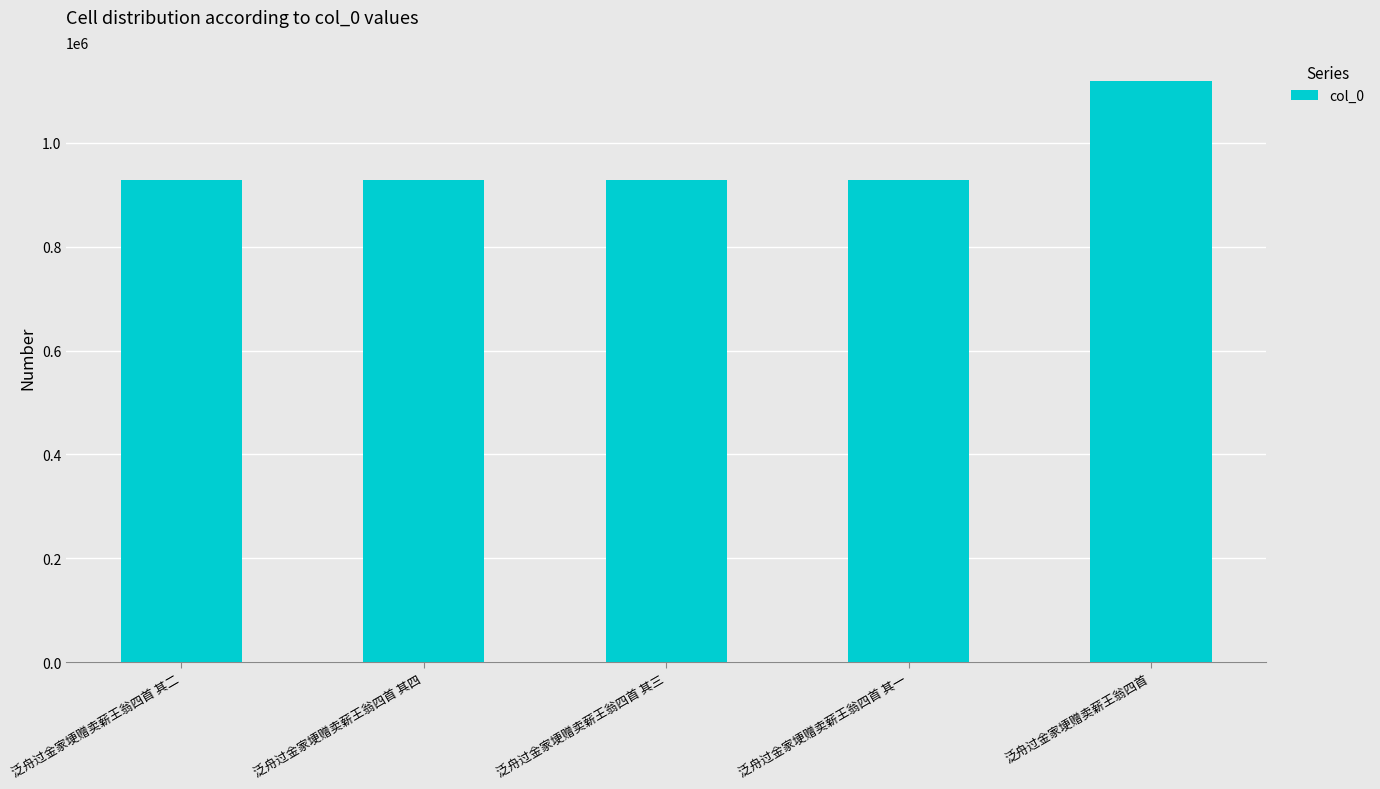

What is the value of the 2nd bar from the left?

929027